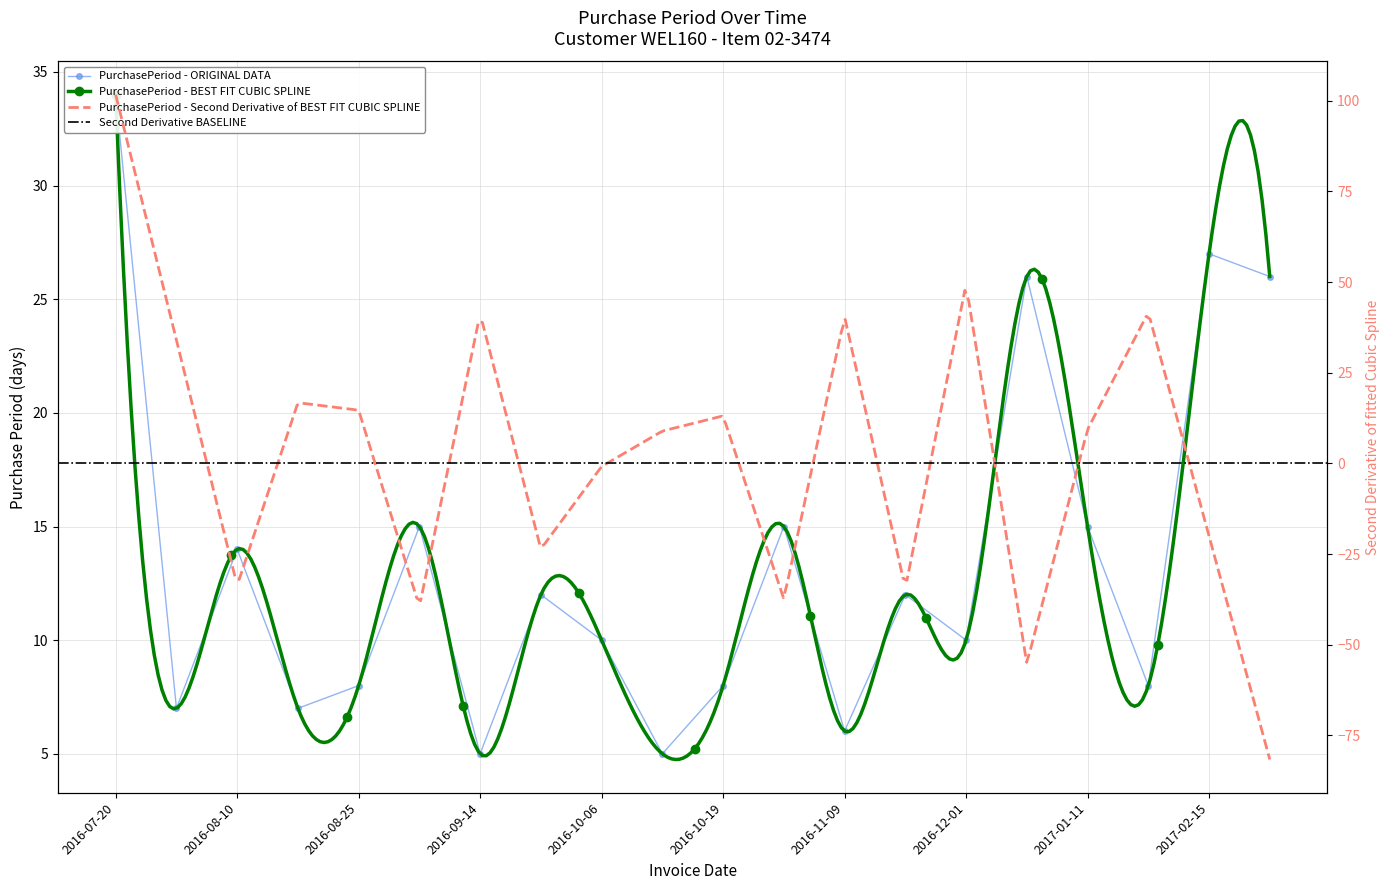

True or false: the data shows 10 at 2016-12-01.

True